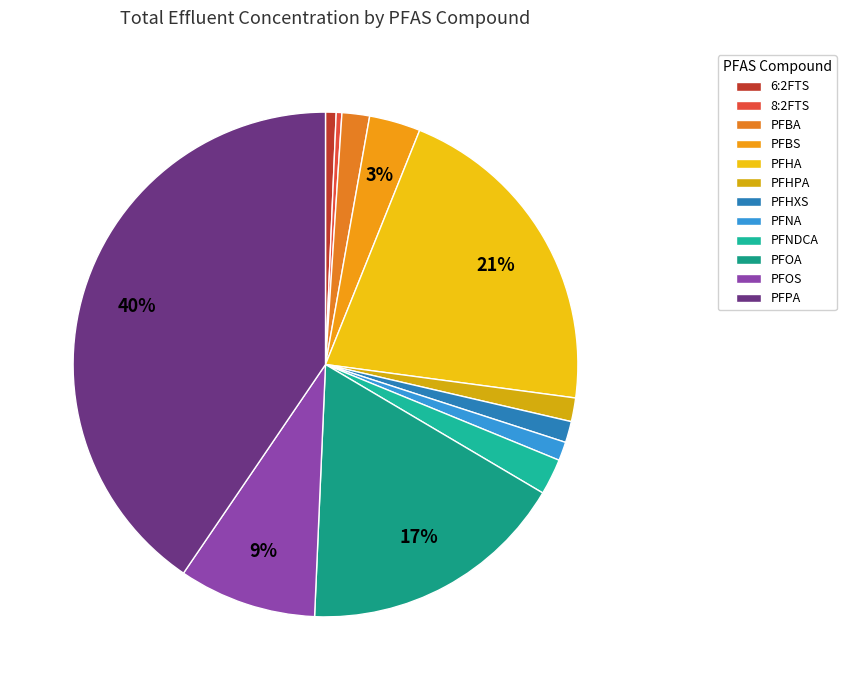

What percentage is the PFNA slice, to the nearest percent?

1%